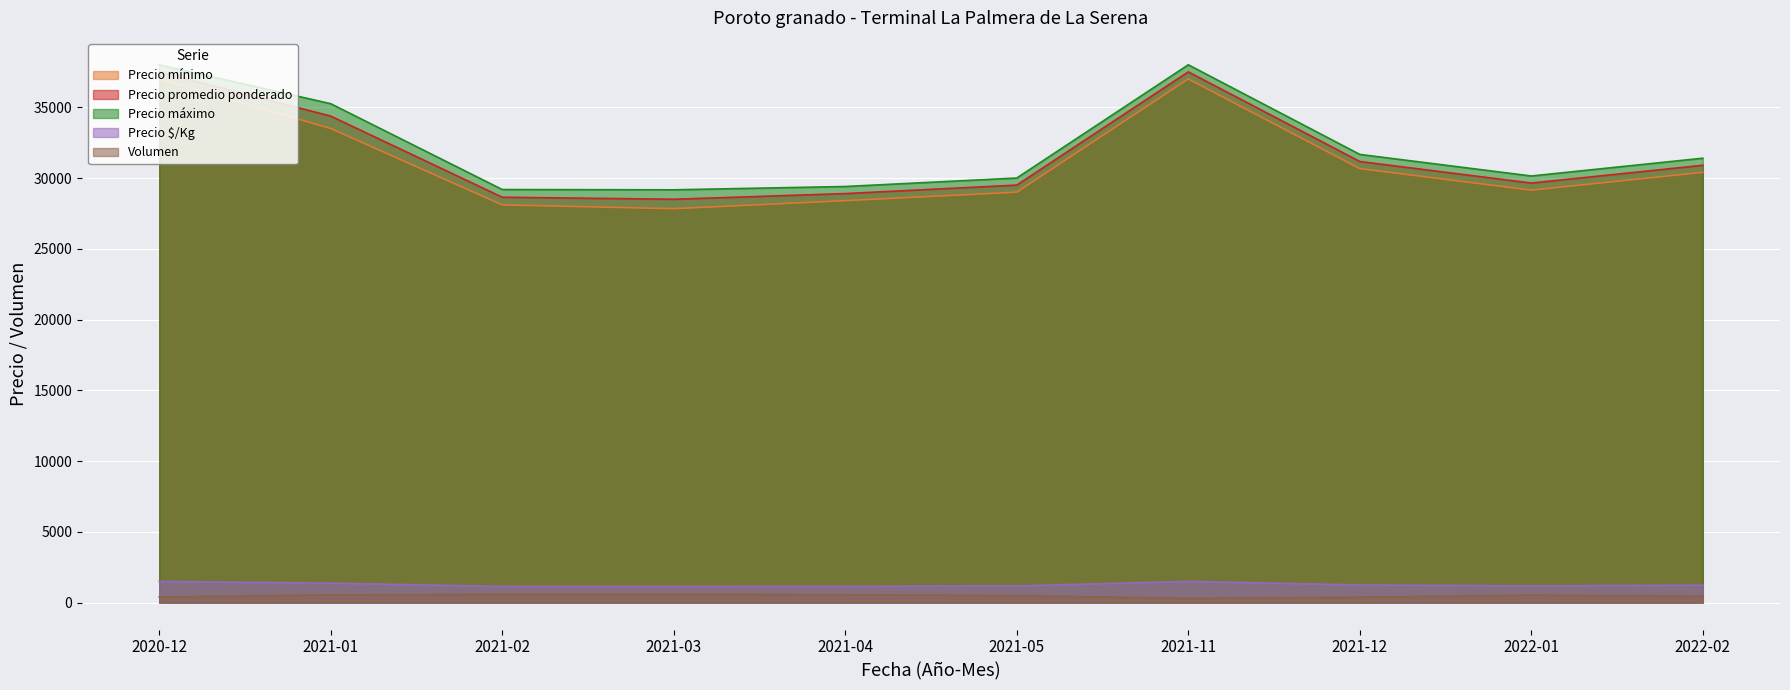

How many values in the Precio promedio ponderado series exceed 30900?

4